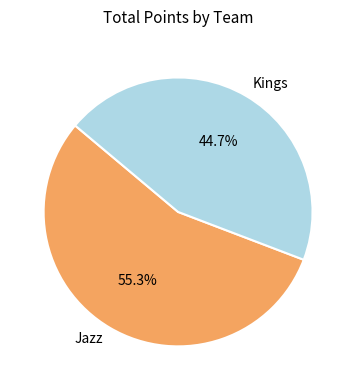

What is the total percentage of Jazz and Kings?

100.0%